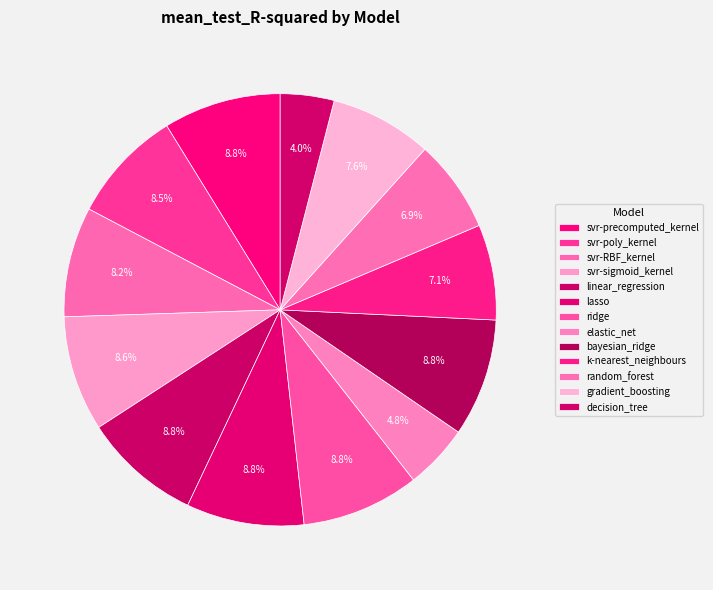

What percentage is NOT represented by k-nearest_neighbours?

92.9%